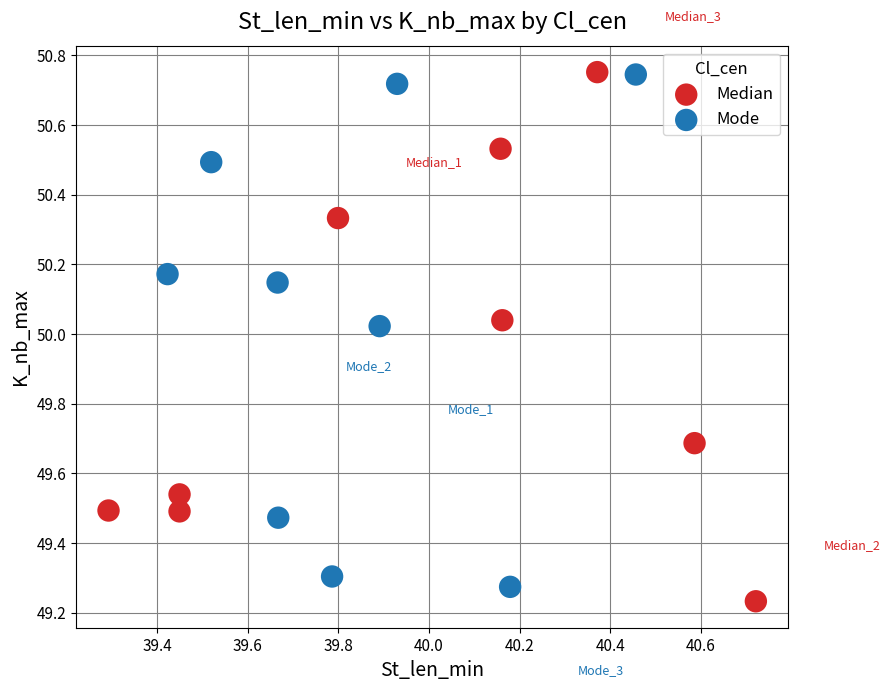

Which series contains the lowest Y value?

Median